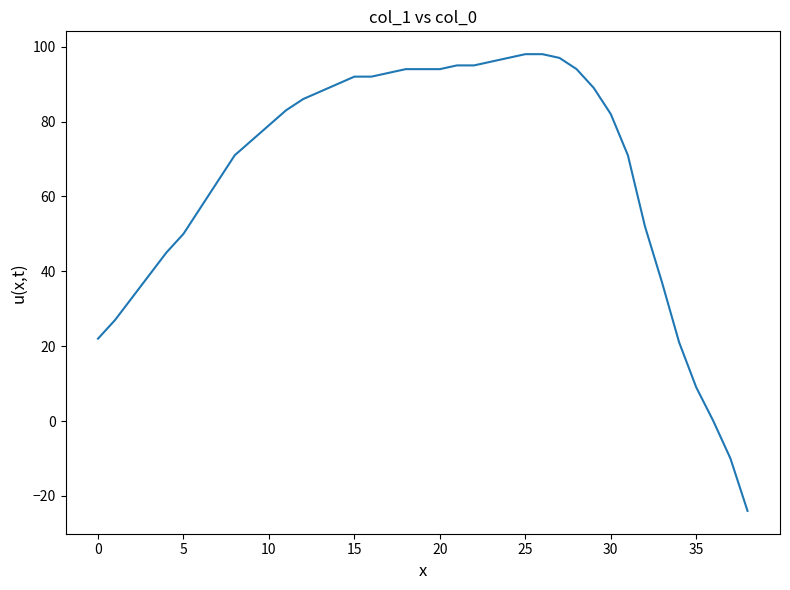

What is the maximum value shown in the chart?

98